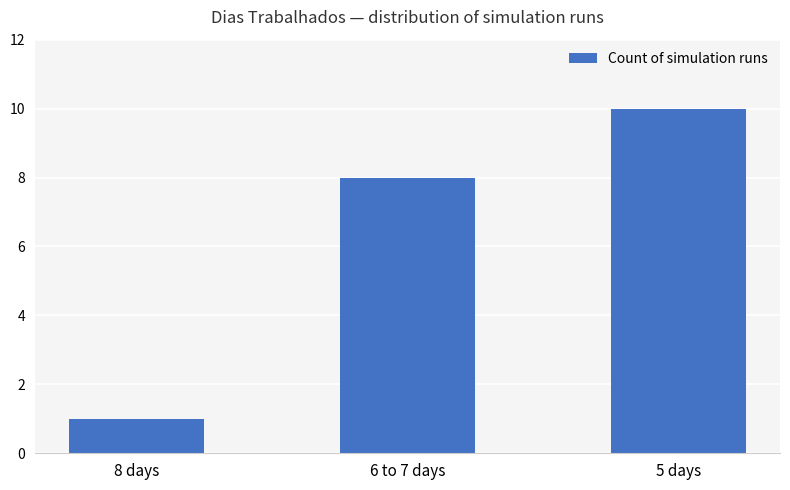

Rank the categories by value from lowest to highest.

8 days, 6 to 7 days, 5 days